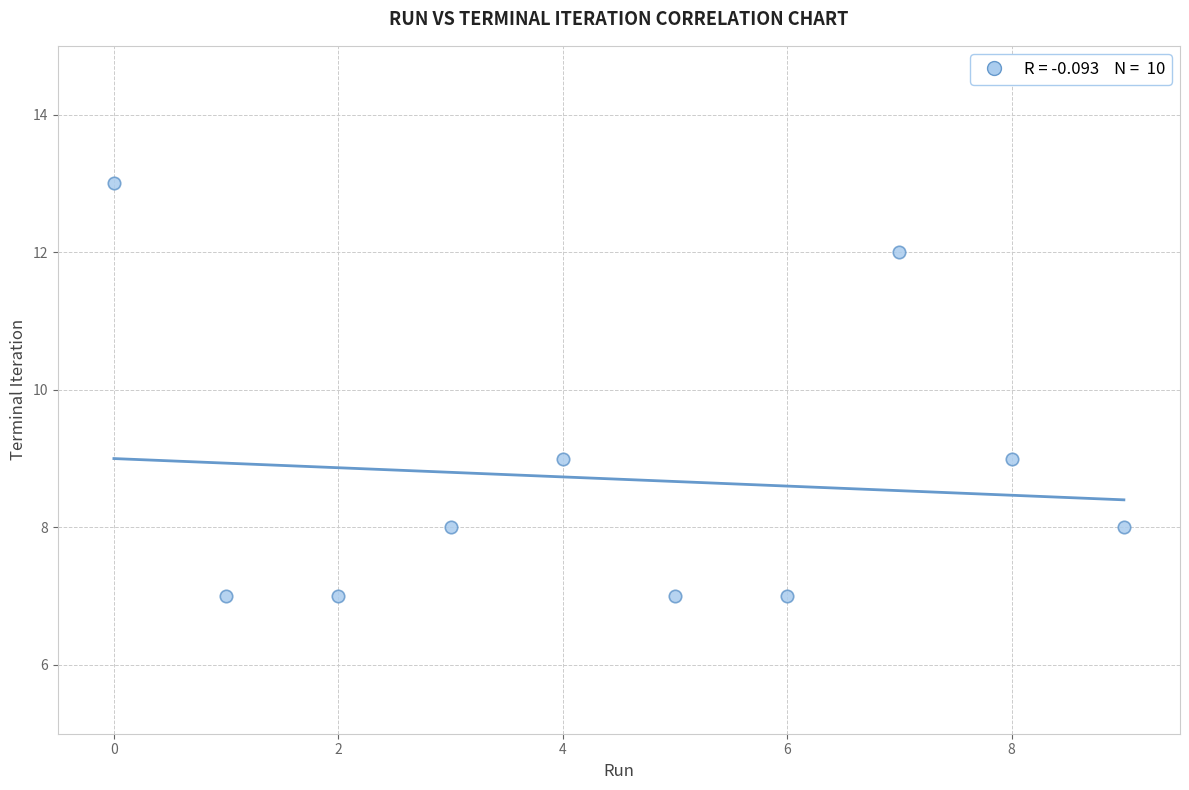

What is the average Y value?

9